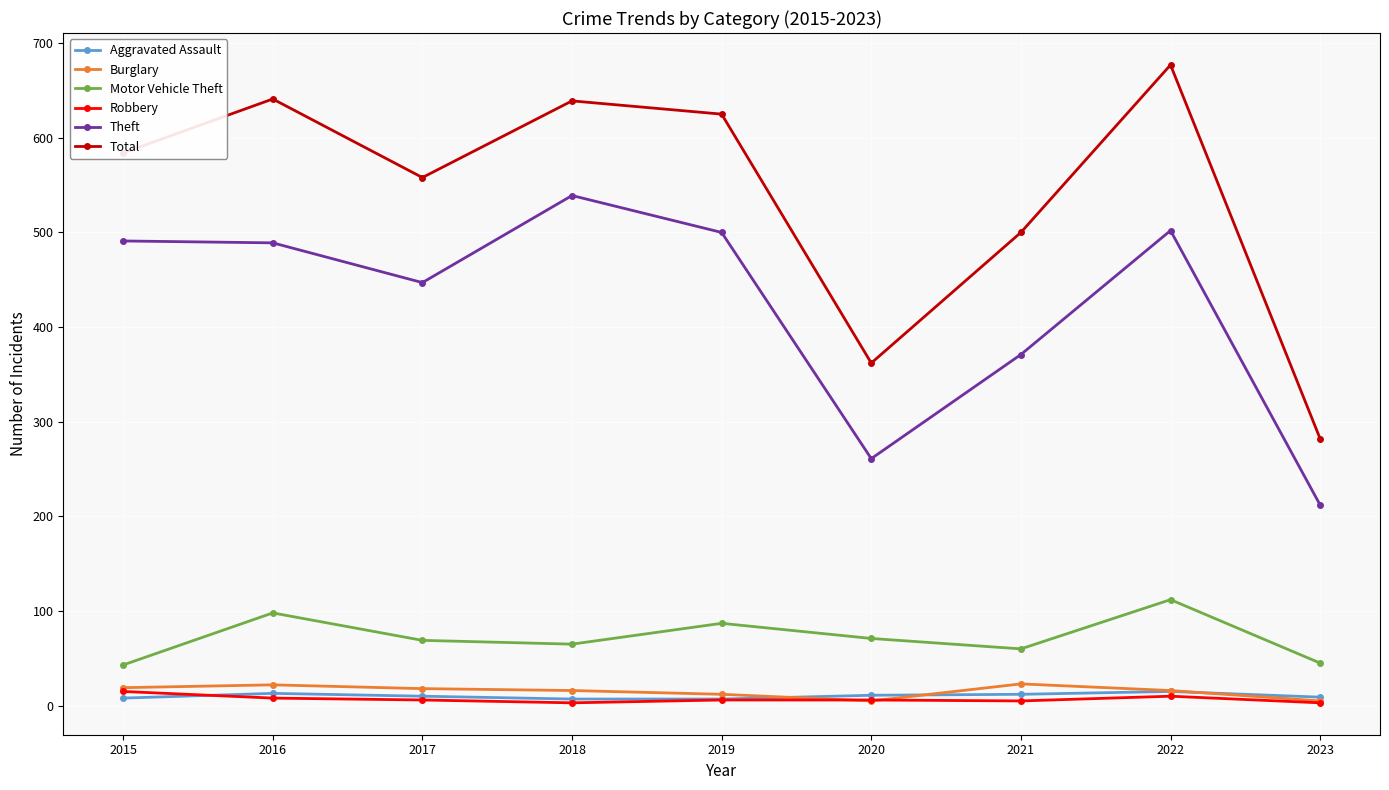

What are all the series names shown in the legend?

Aggravated Assault, Burglary, Motor Vehicle Theft, Robbery, Theft, Total